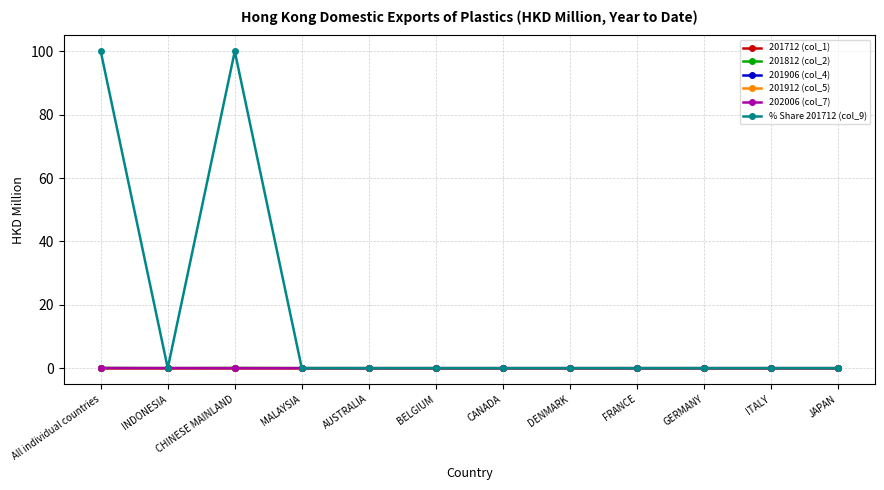

Is this an area chart (filled region under the line)?

No